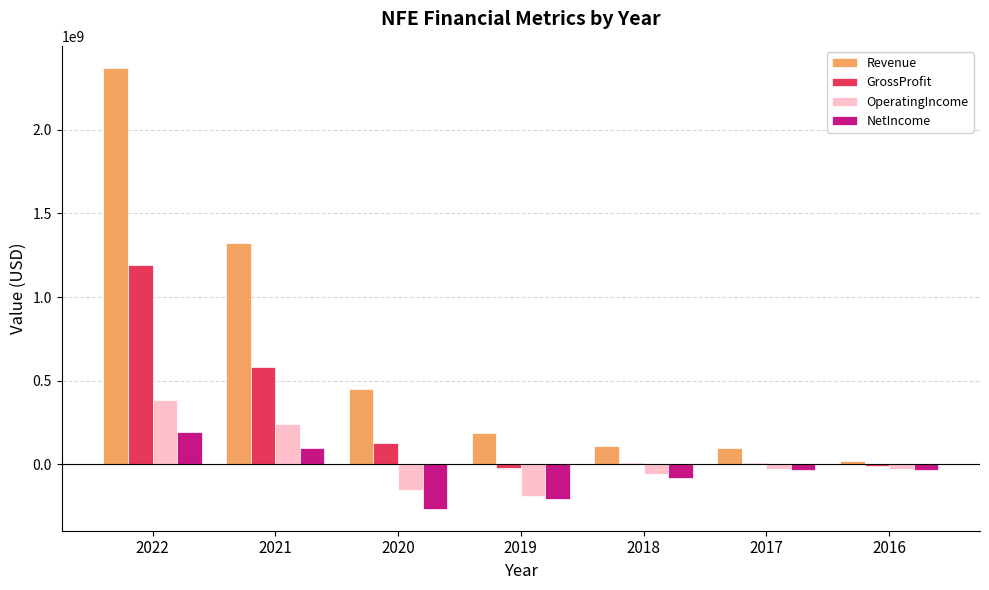

What is the total value across all series at 2018?

-17399000